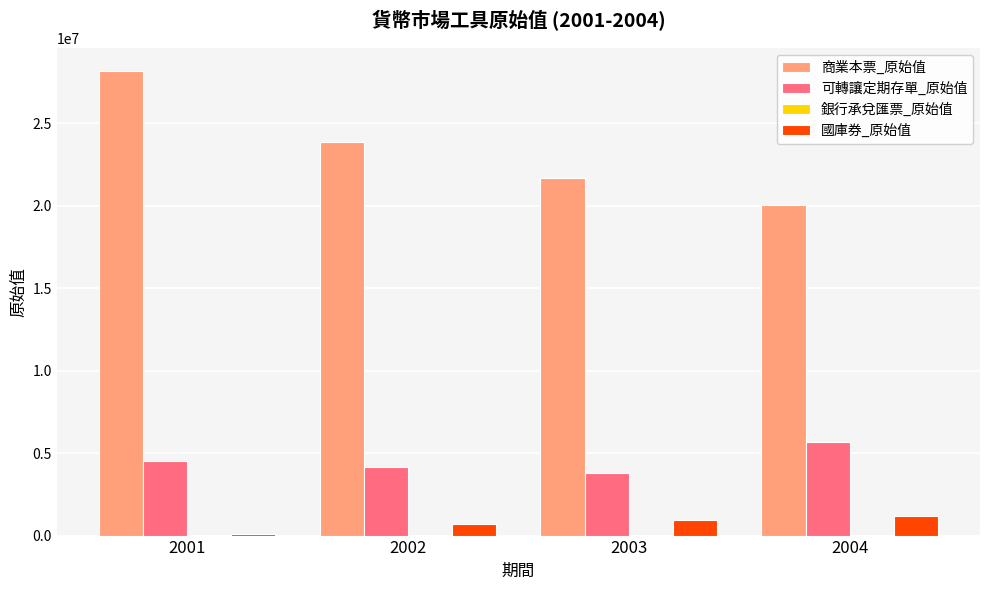

What is the maximum value shown in the chart?

28168754